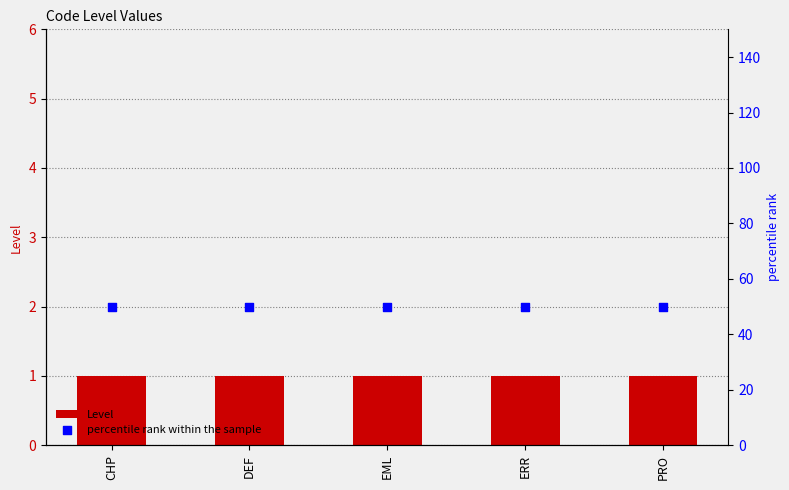

Which series has the widest spread of Y values?

Level